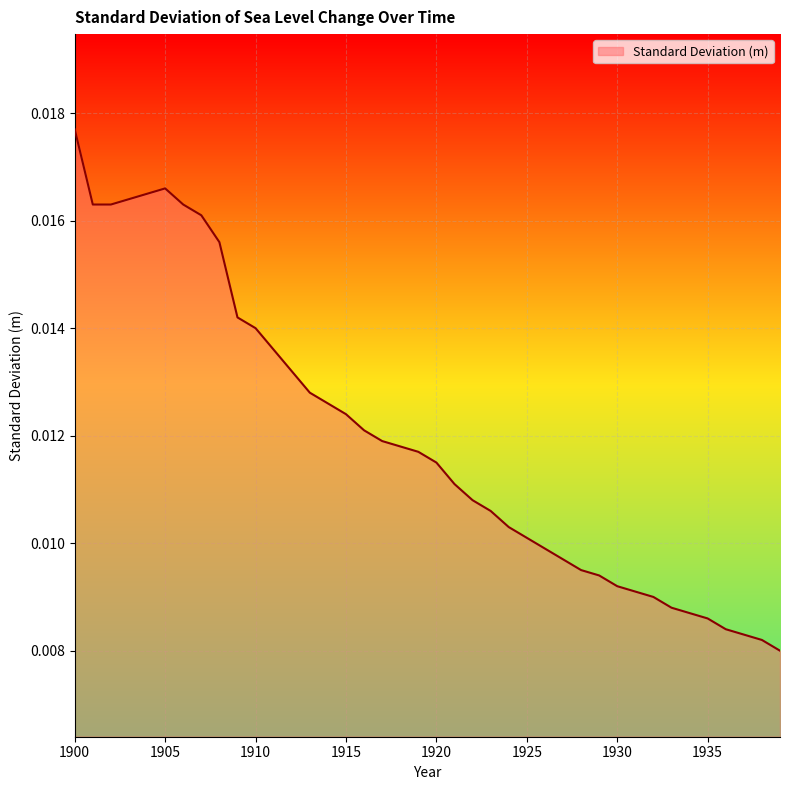

How many lines are shown in the chart?

1